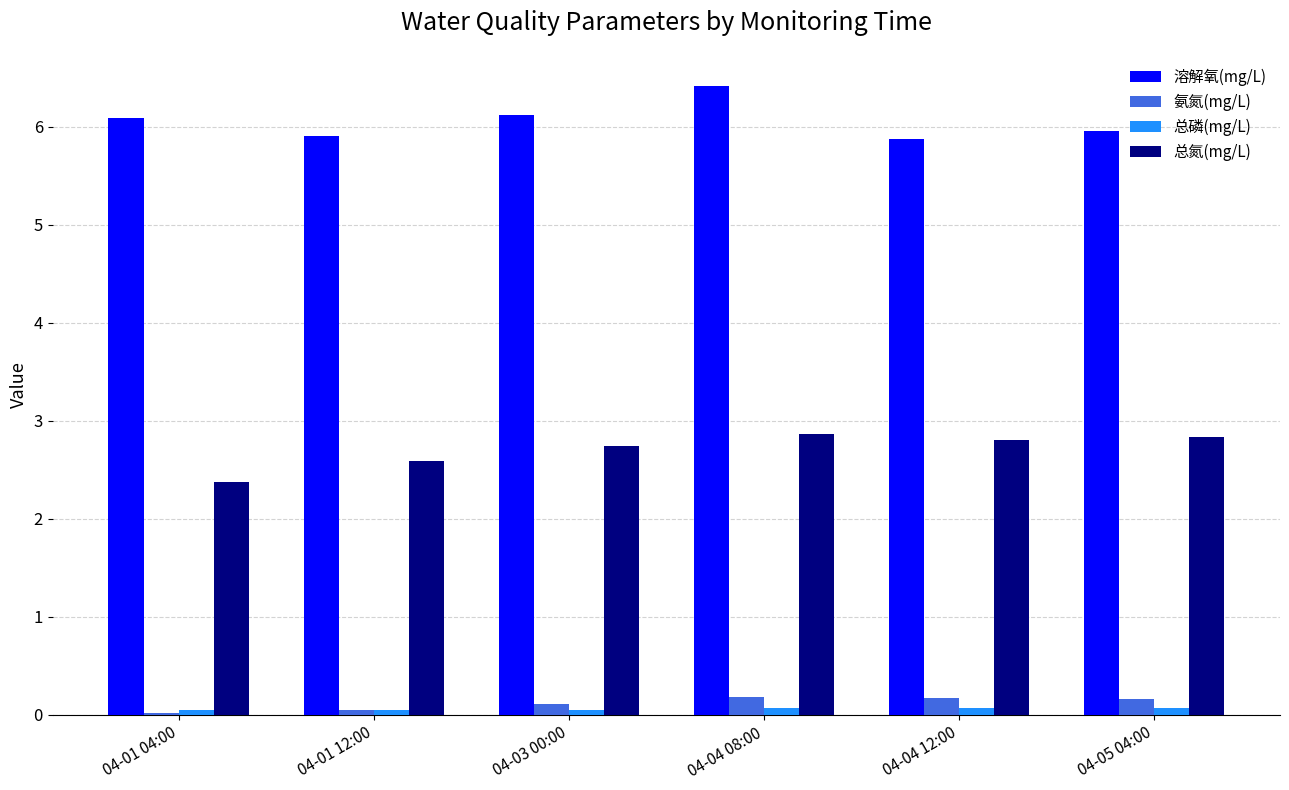

What is the value of the 氨氮(mg/L) bar at the 5th from the left?

0.2